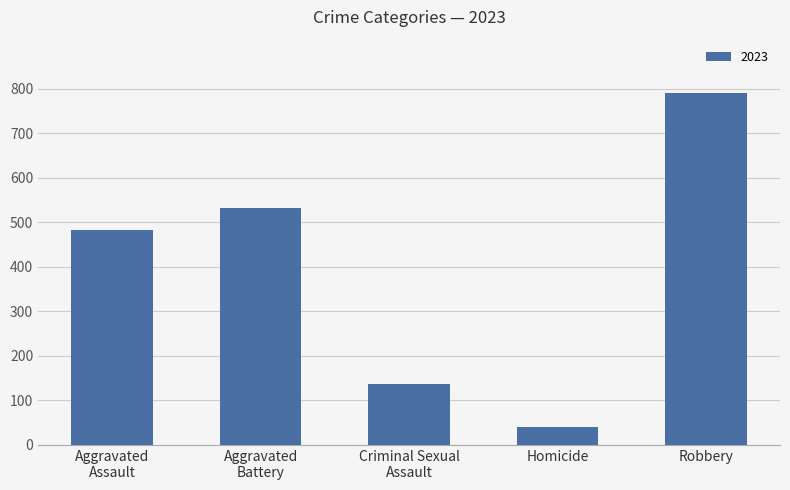

Is it true that the value at Homicide is 41?

True